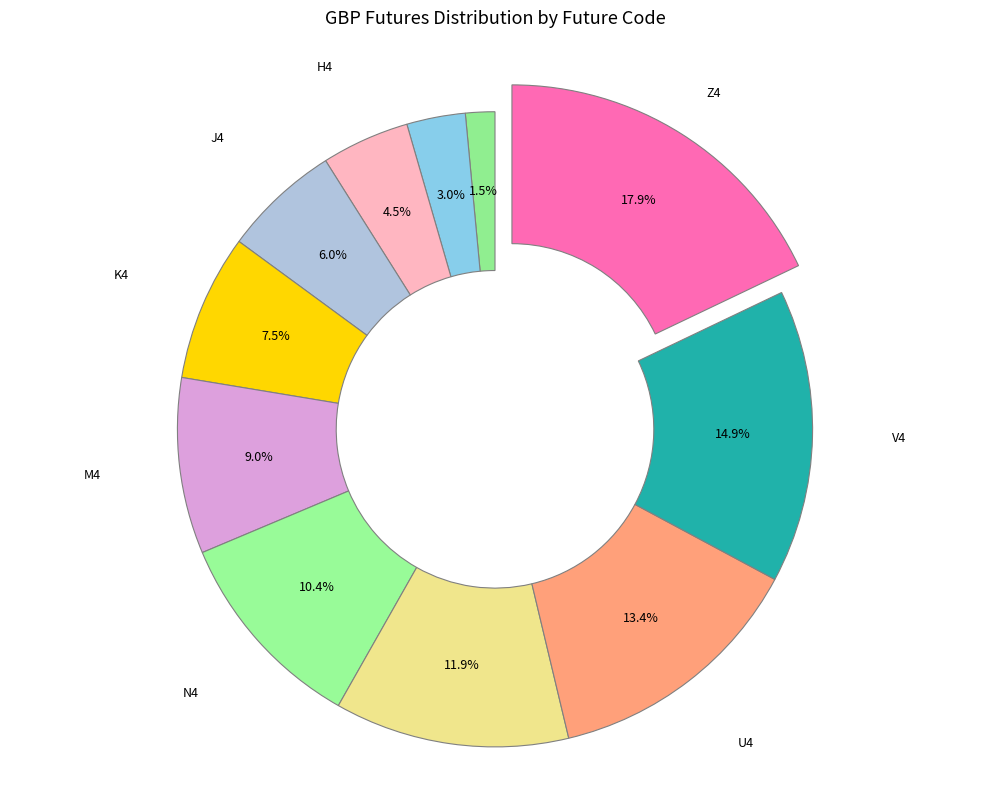

True or false: F4 accounts for 13% of the total.

False